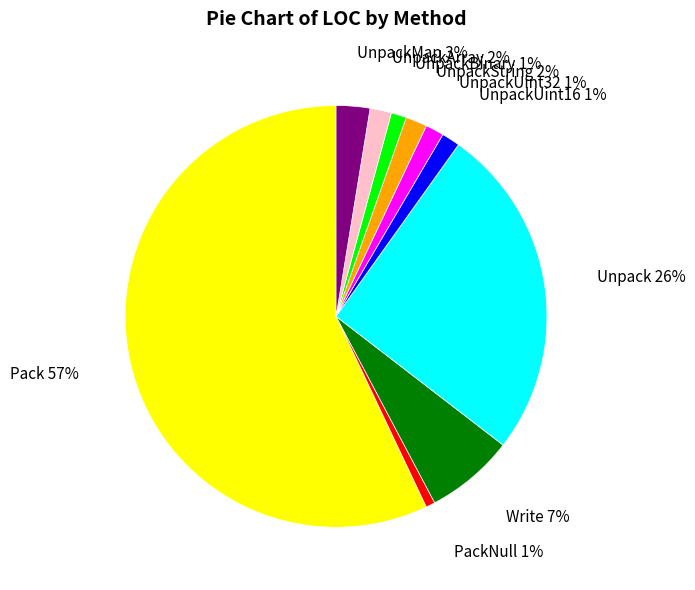

Does any single category account for the majority?

Yes